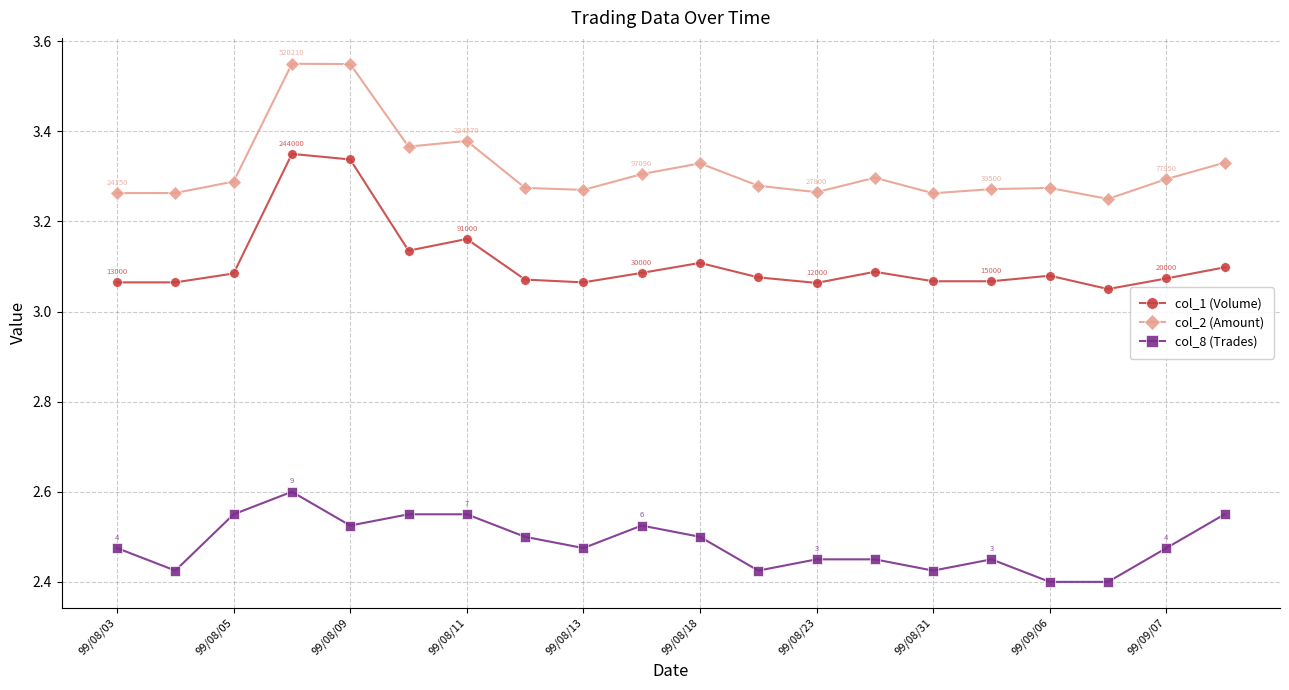

Which series has the largest total across all categories?

col_2 (Amount)